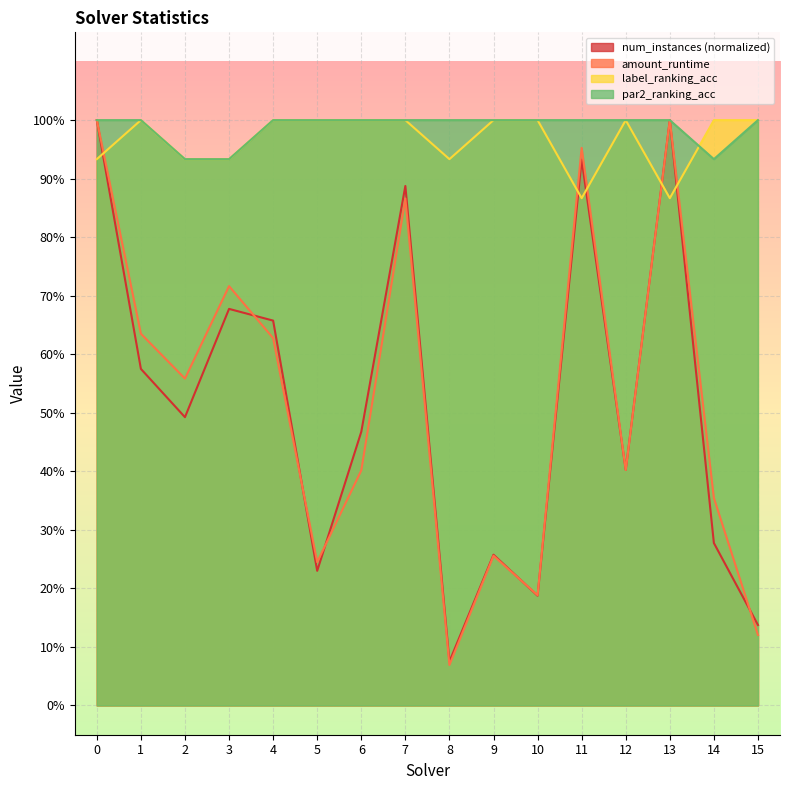

How many intersections are there between num_instances and label_ranking_acc?

5